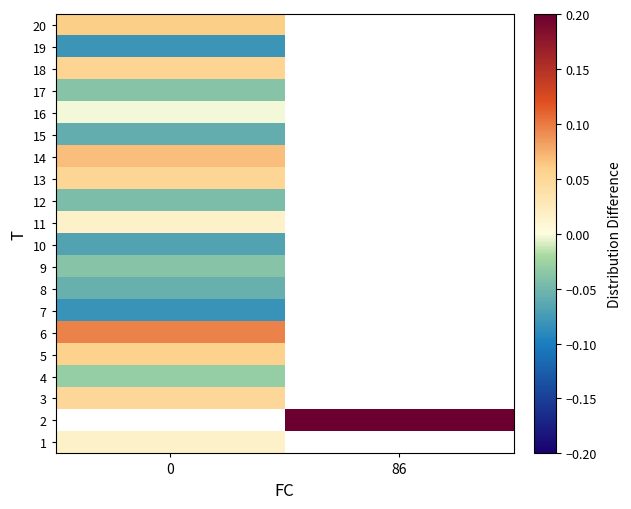

List the series in order of their peak value, lowest first.

1, 2, 7, 19, 10, 15, 8, 12, 17, 9, 4, 16, 11, 3, 13, 18, 5, 20, 14, 6